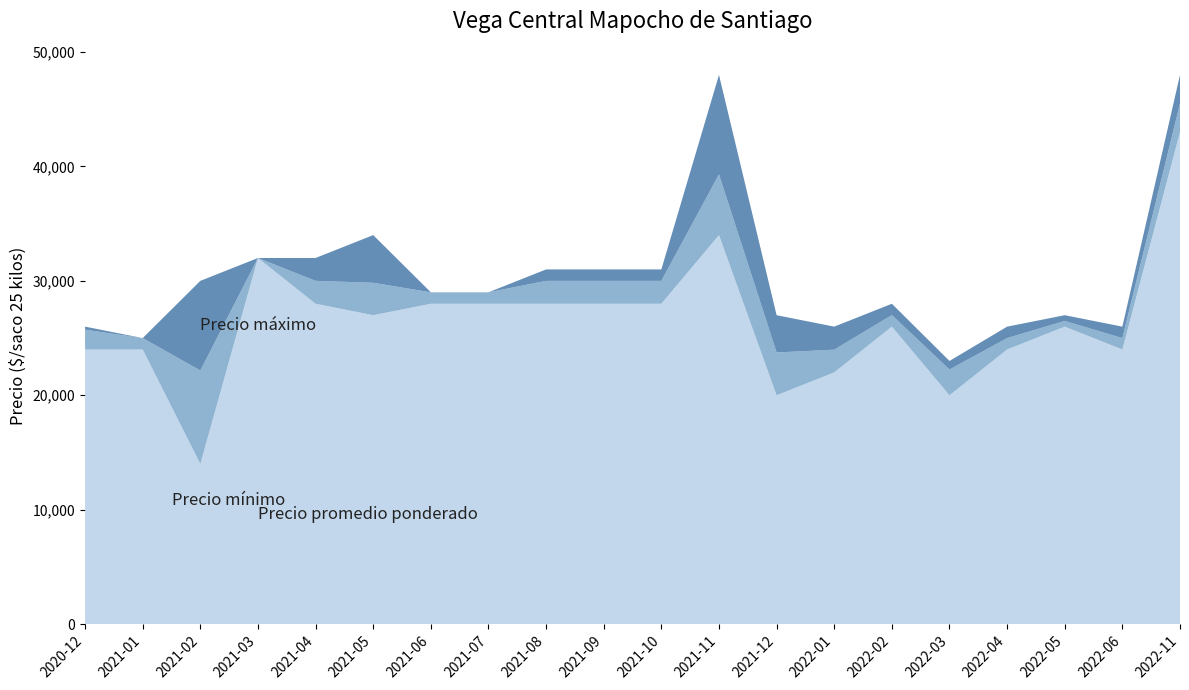

Reading left to right, what are all the values shown in this chart?

Precio mínimo: 24000	24000	14000	32000	28000	27000	28000	28000	28000	28000	28000	34000	20000	22000	26000	20000	24000	26000	24000	43000
Precio promedio ponderado: 25733	25000	22167	32000	30000	29833	29000	29000	30000	30000	30000	39307	23743	23987	27008	22250	25000	26500	25000	45500
Precio máximo: 26000	25000	30000	32000	32000	34000	29000	29000	31000	31000	31000	48000	27000	26000	28000	23000	26000	27000	26000	48000